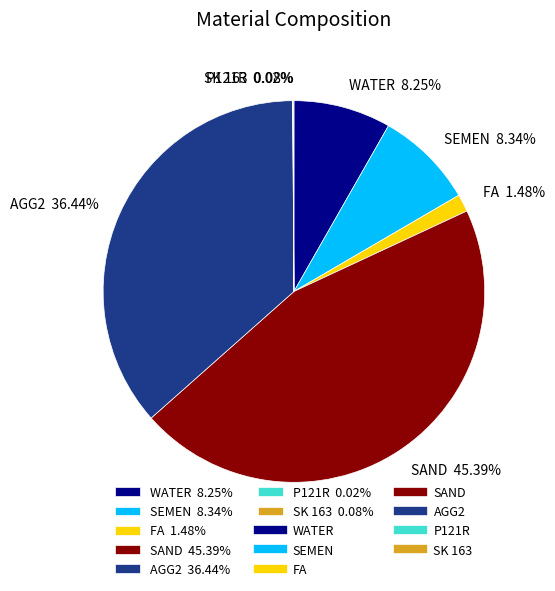

To the nearest percent, what portion does FA represent?

1%